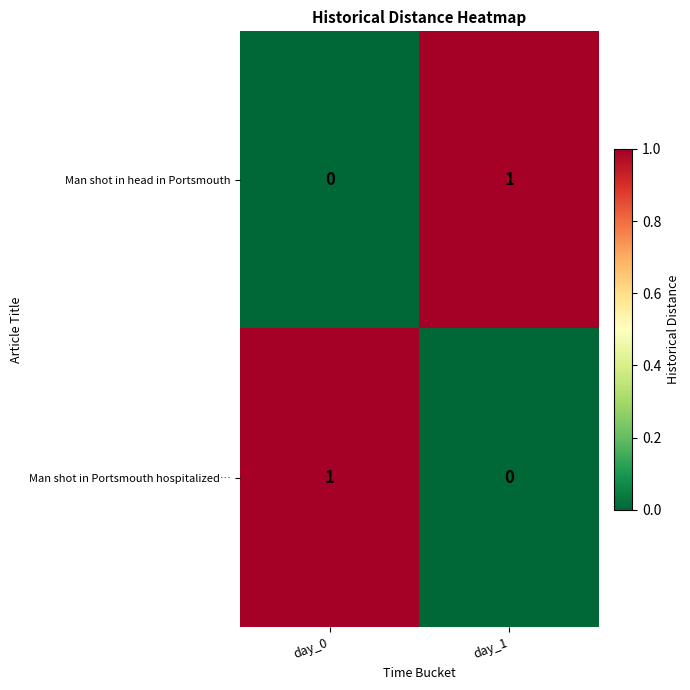

What is the total value across all series at day_1?

1